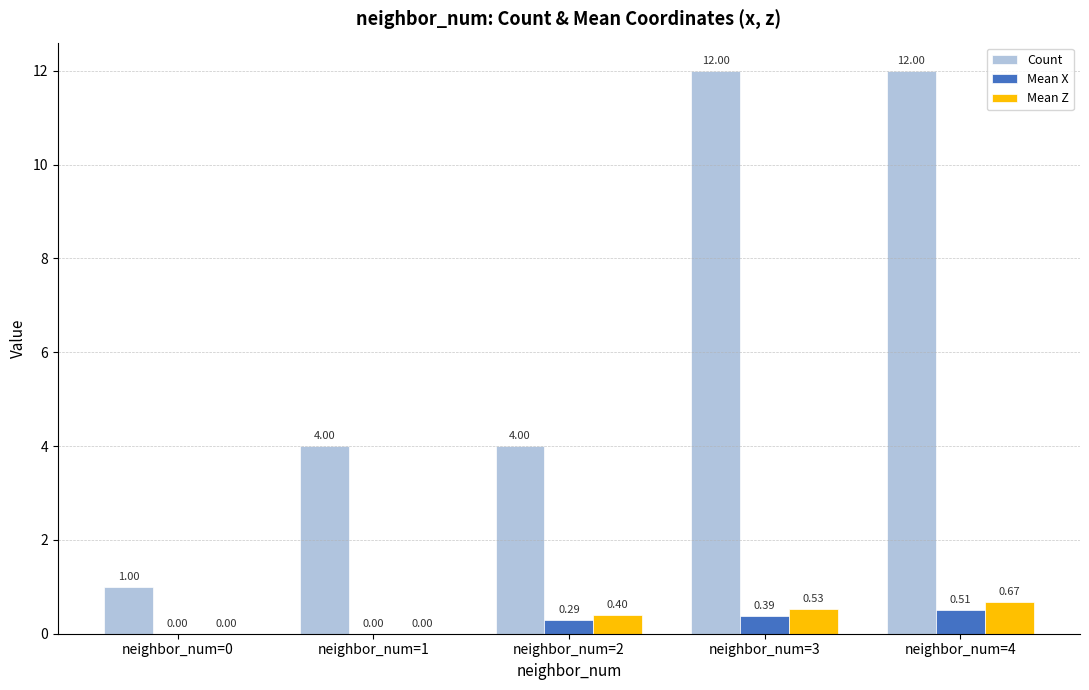

Which series has the largest total across all categories?

Count